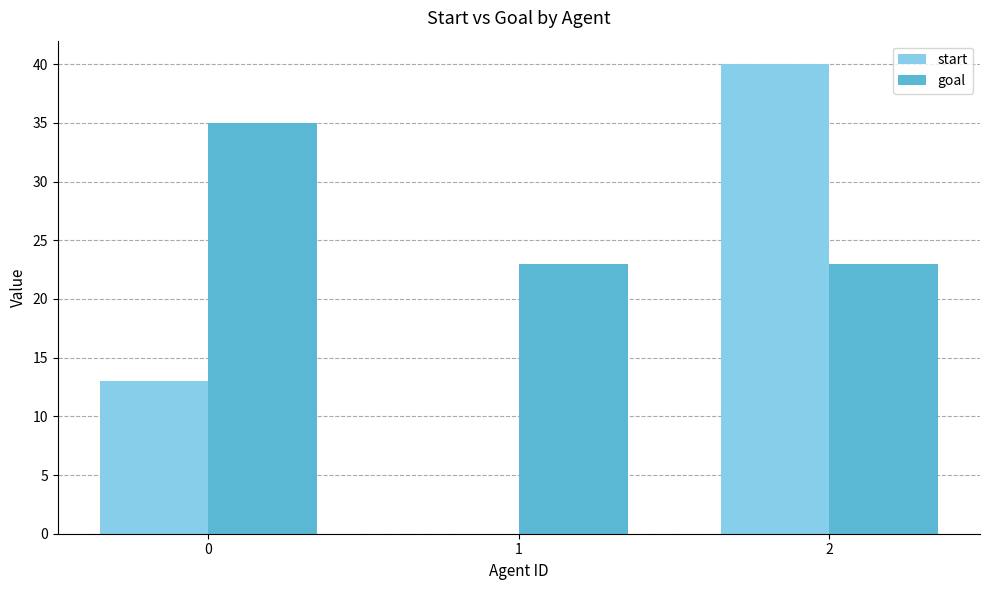

Which series has the largest total across all categories?

goal